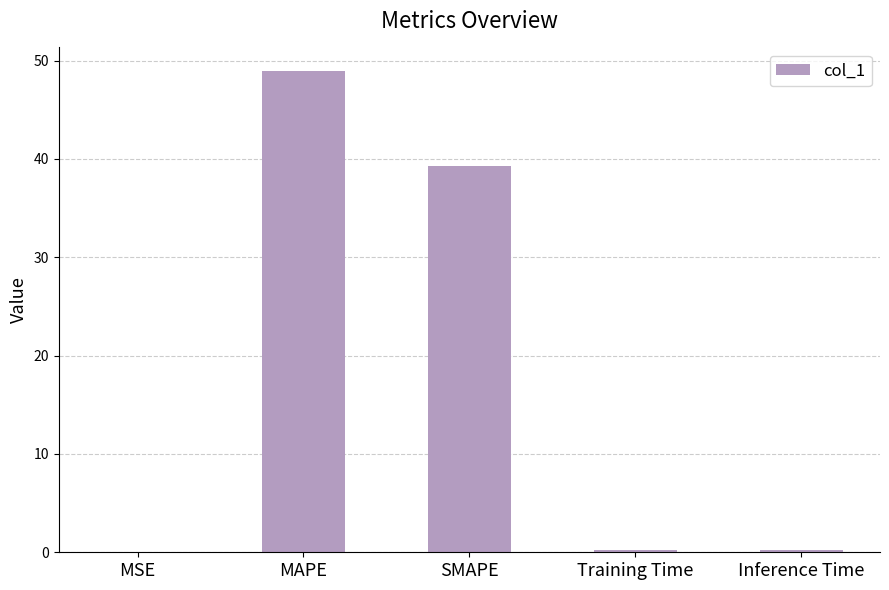

Is it true that the value at SMAPE is 56.4?

False